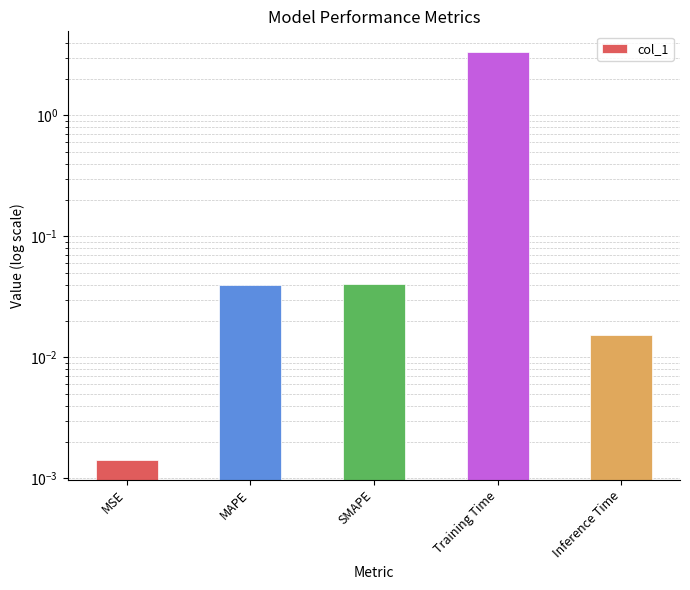

Does the chart contain stacked bars?

No